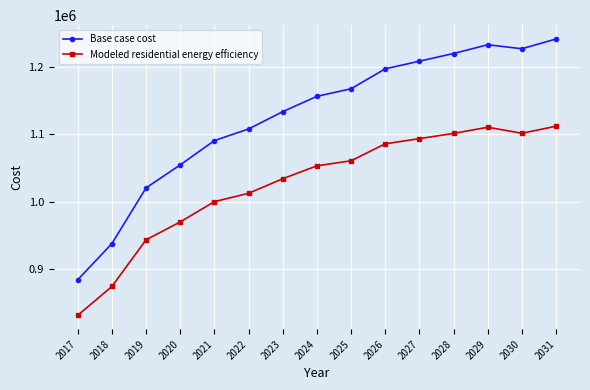

Which series has the largest total across all categories?

Base case cost